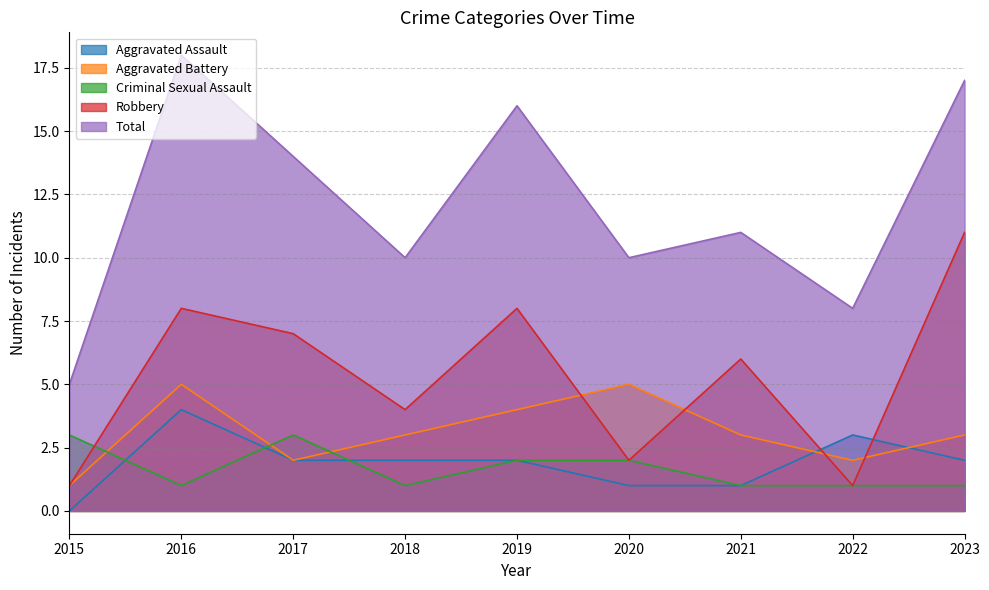

What is the total value across all series at 2020?

20